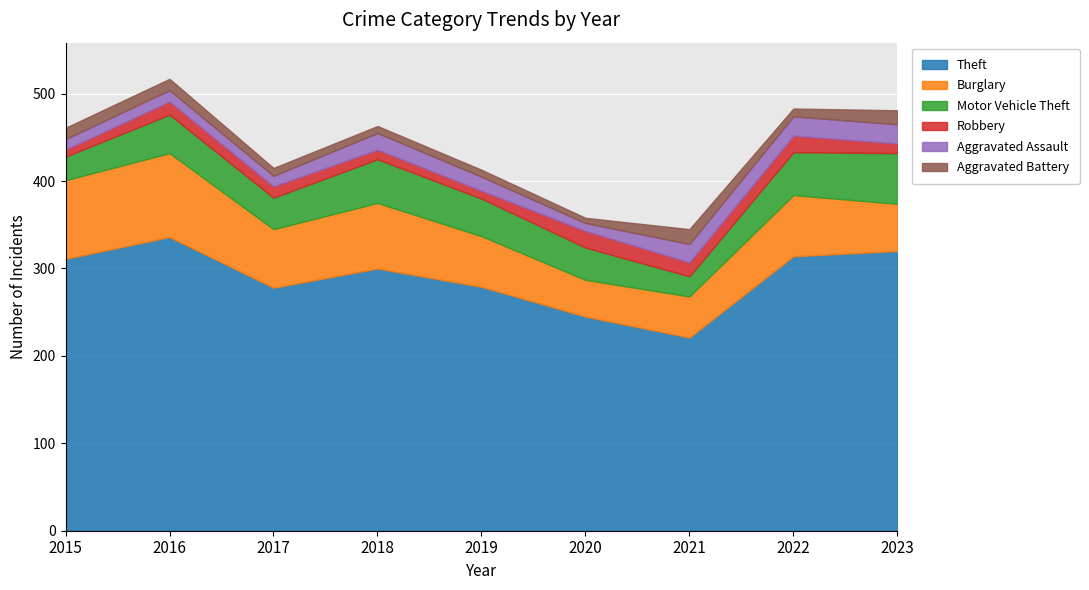

Reading left to right, transcribe all the data shown in this chart.

Theft: 2015=311	2016=336	2017=278	2018=300	2019=279	2020=245	2021=221	2022=314	2023=320
Burglary: 2015=90	2016=96	2017=67	2018=75	2019=58	2020=42	2021=47	2022=70	2023=54
Motor Vehicle Theft: 2015=27	2016=44	2017=36	2018=50	2019=43	2020=37	2021=23	2022=49	2023=58
Robbery: 2015=8	2016=15	2017=13	2018=11	2019=9	2020=19	2021=16	2022=19	2023=11
Aggravated Assault: 2015=12	2016=13	2017=12	2018=19	2019=16	2020=9	2021=21	2022=22	2023=22
Aggravated Battery: 2015=13	2016=13	2017=9	2018=8	2019=8	2020=6	2021=17	2022=9	2023=16